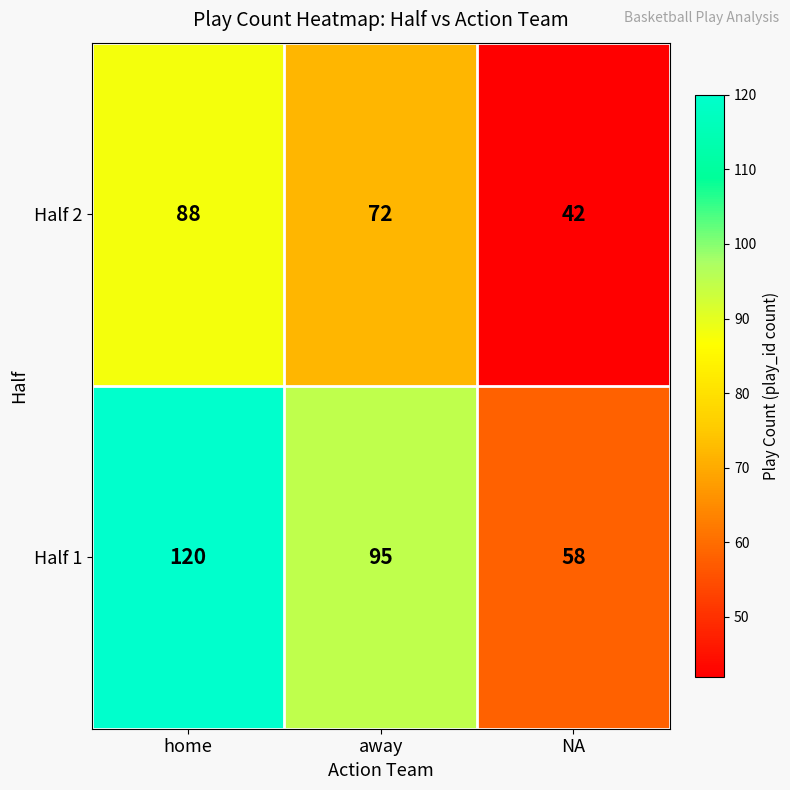

How many data points does each series have?

3